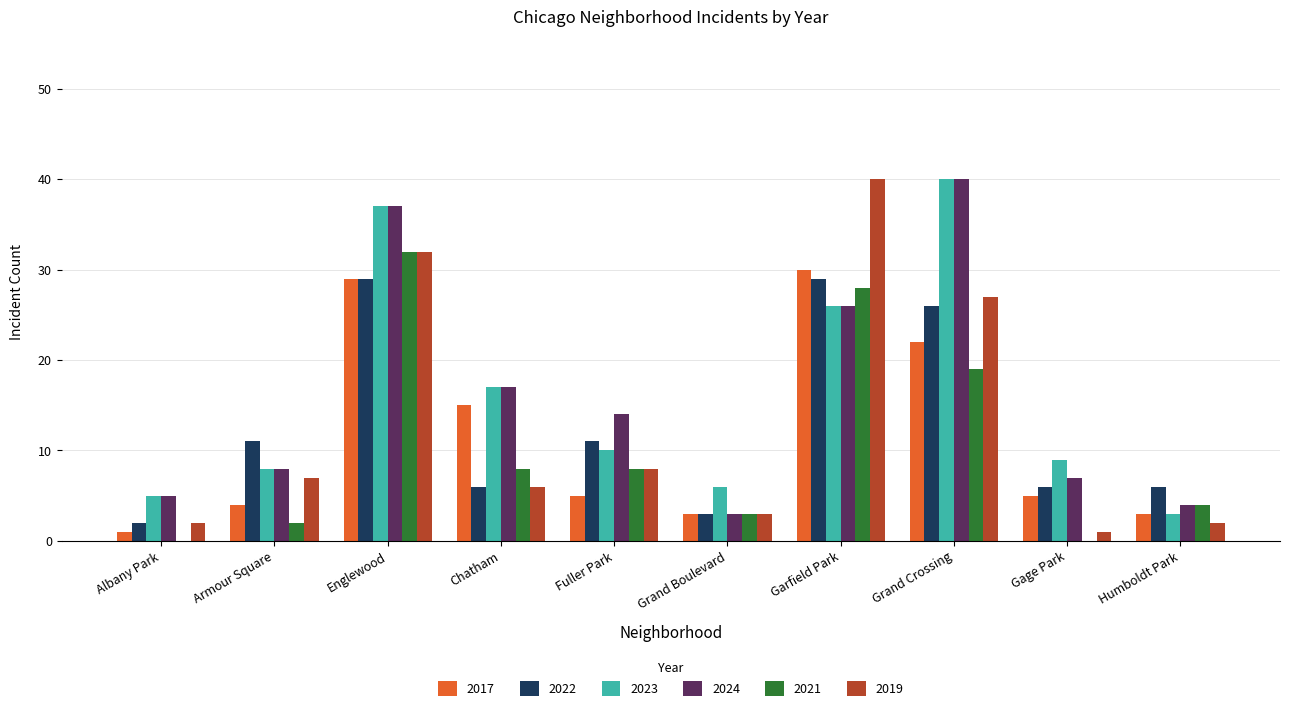

What is the greatest value displayed?

40